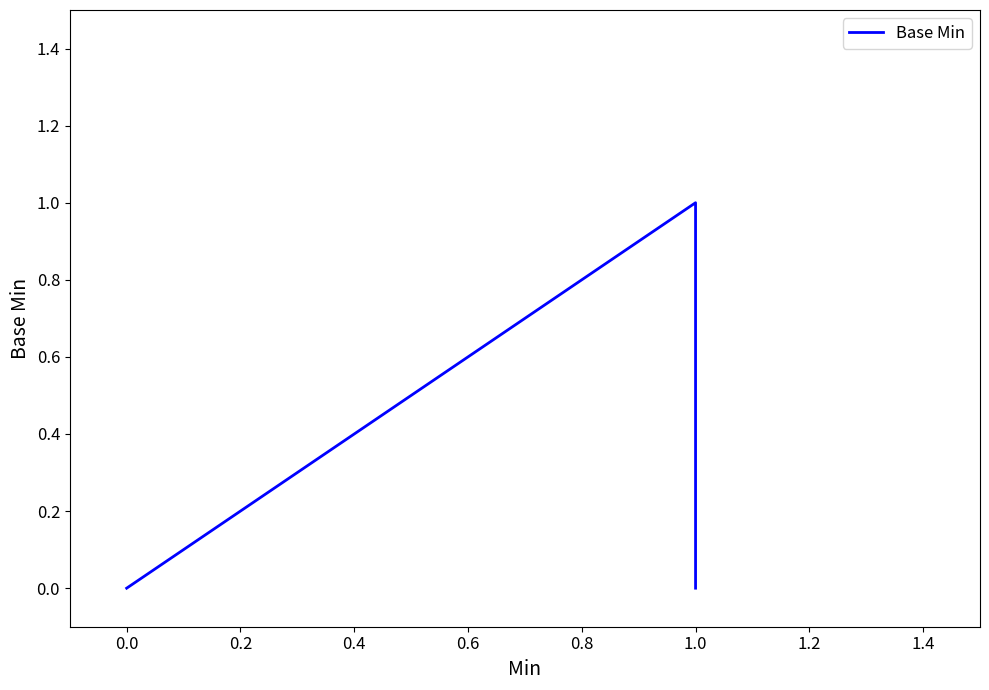

Is this an area chart (filled region under the line)?

No